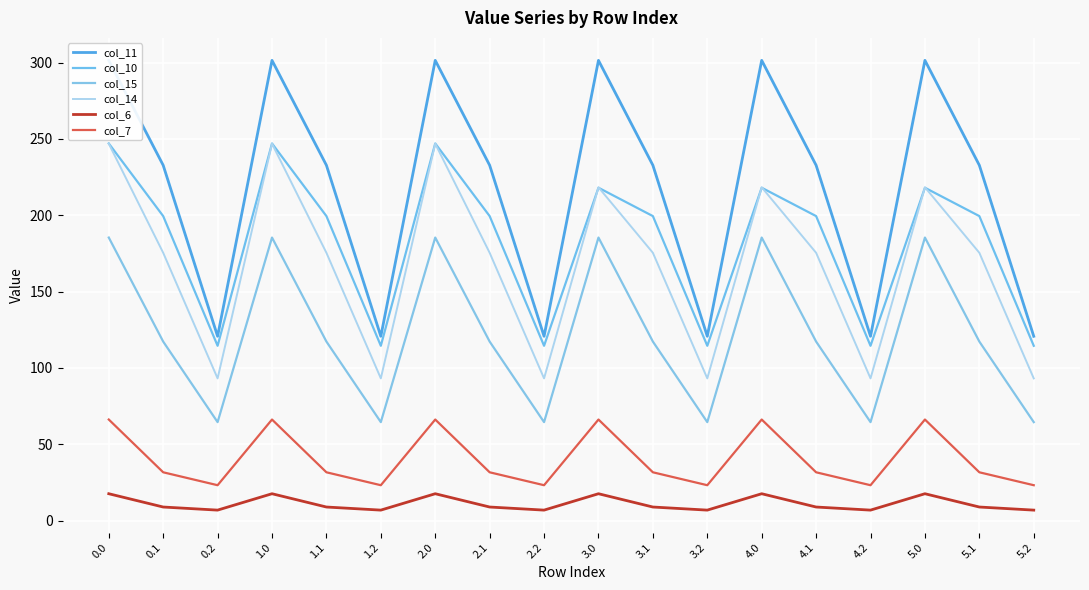

How many series are shown in this chart?

6